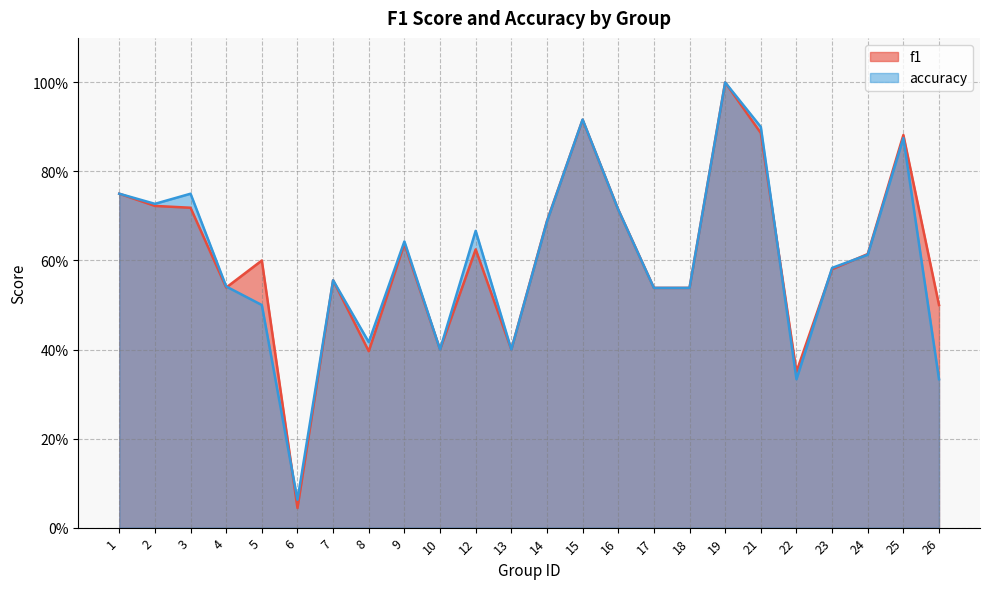

The value of f1 at 8 is 0.7. True or false?

False